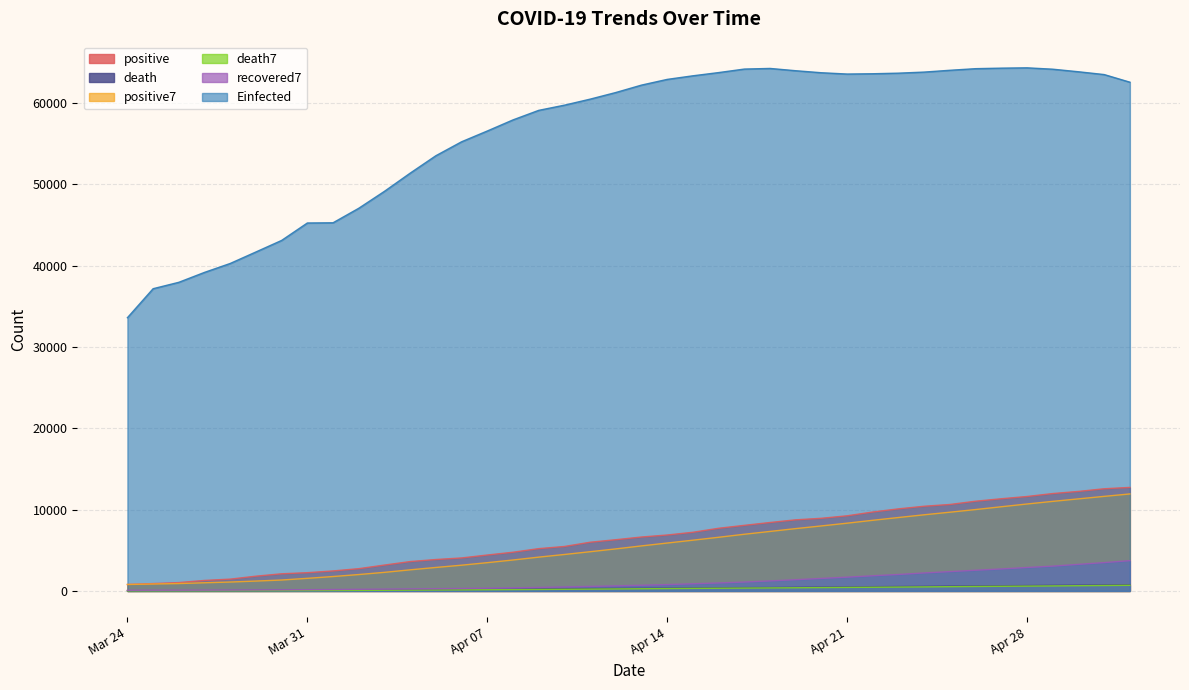

The positive series shows 10600.2 at 2020-04-11. True or false?

False